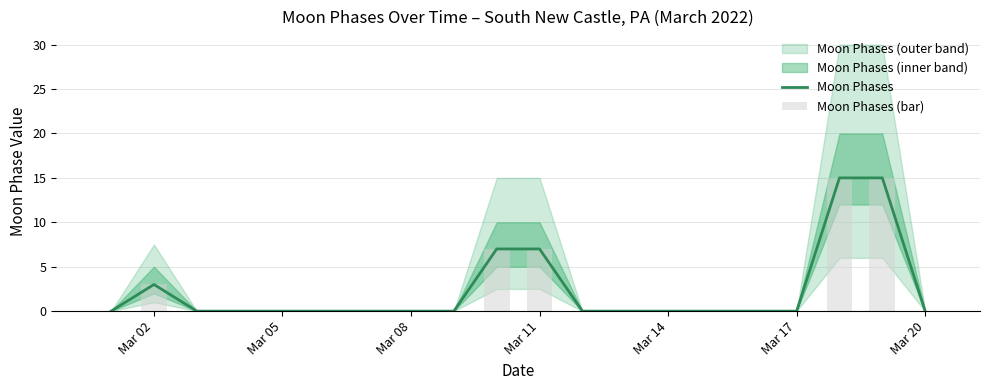

What is the highest value of the Moon Phases series?

15